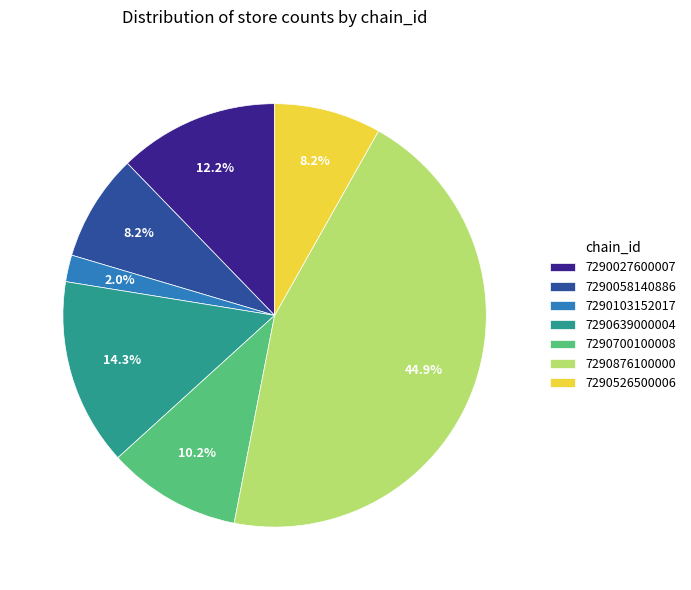

What percentage is the 7290027600007 slice, to the nearest percent?

12%